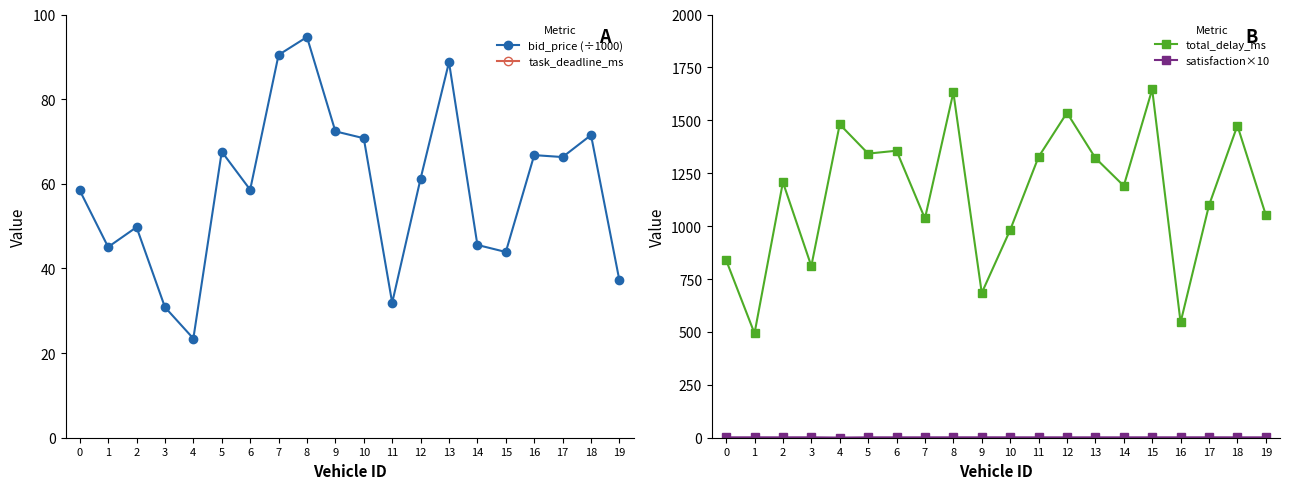

What is the maximum value shown in the chart?

2960.3